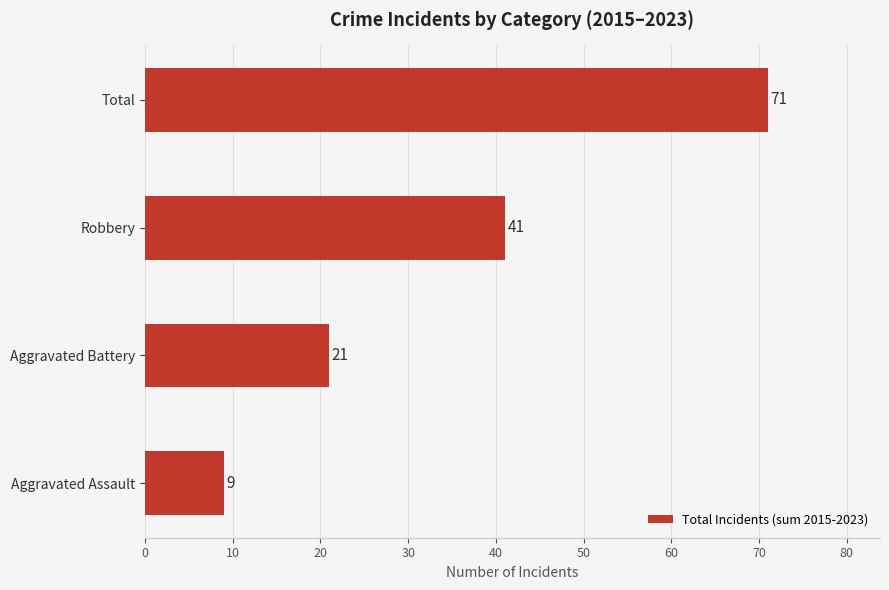

What is the difference between the maximum and minimum values?

62